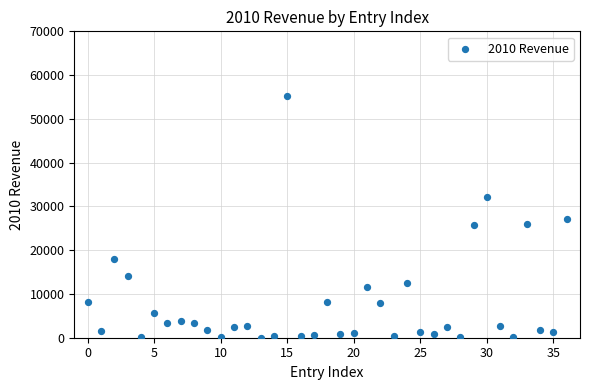

What is the range of Y values (max minus min)?

55136